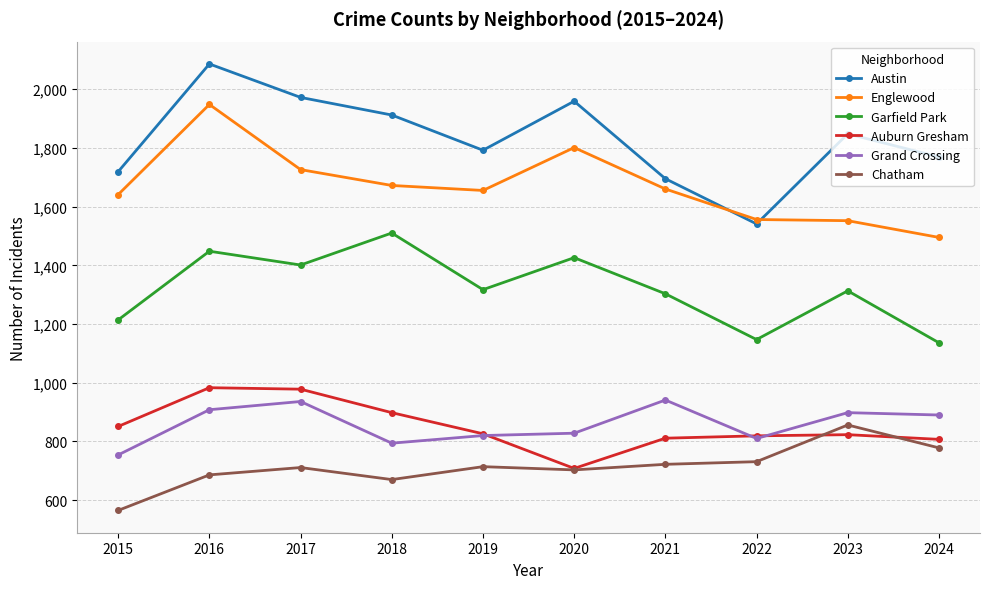

At which category does Grand Crossing reach its first local valley?

2018